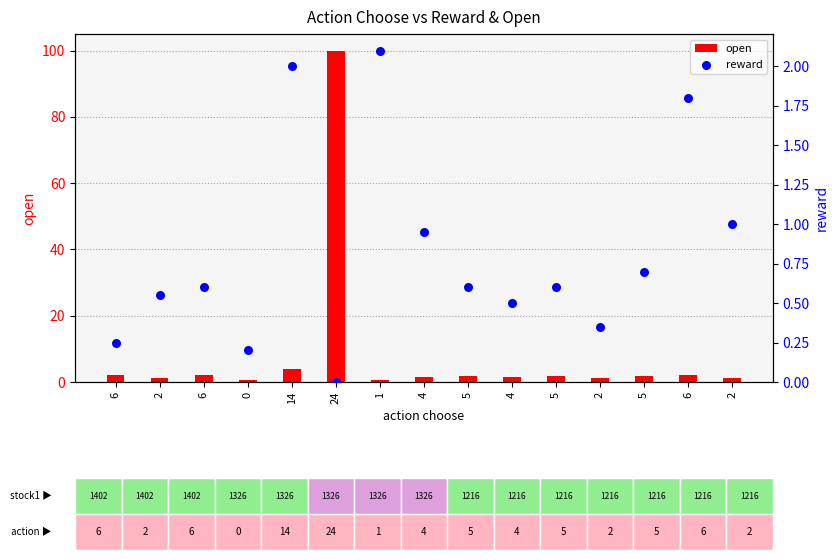

Which series reaches the minimum Y coordinate?

reward